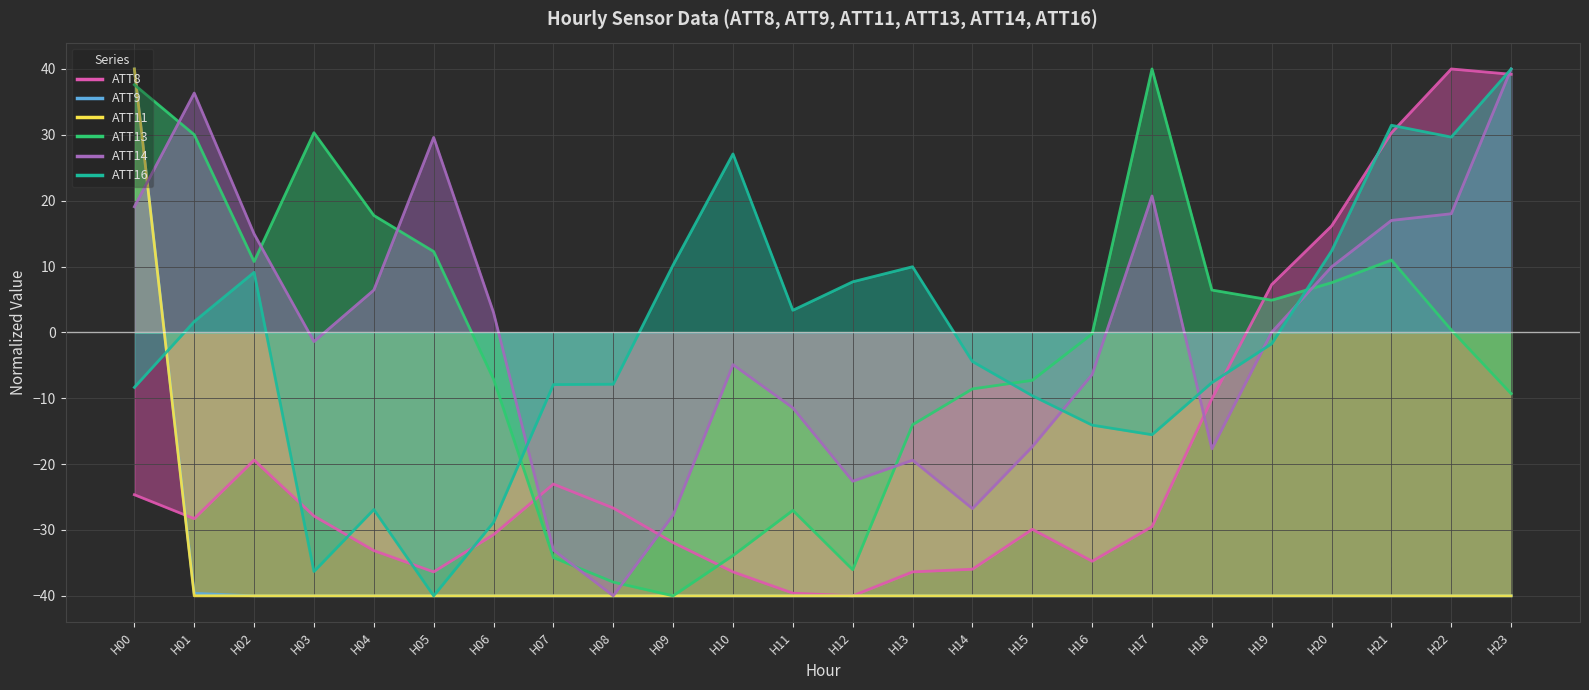

How many values in the ATT11 series exceed -40?

1